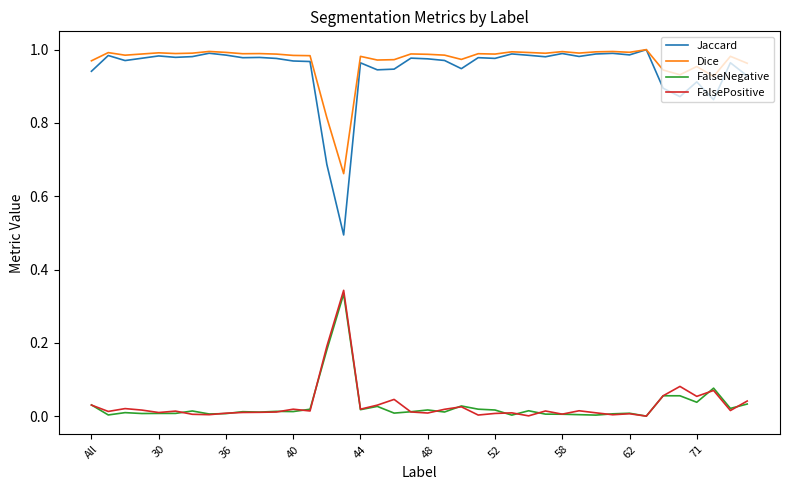

Which series has the largest range (max minus min)?

Jaccard